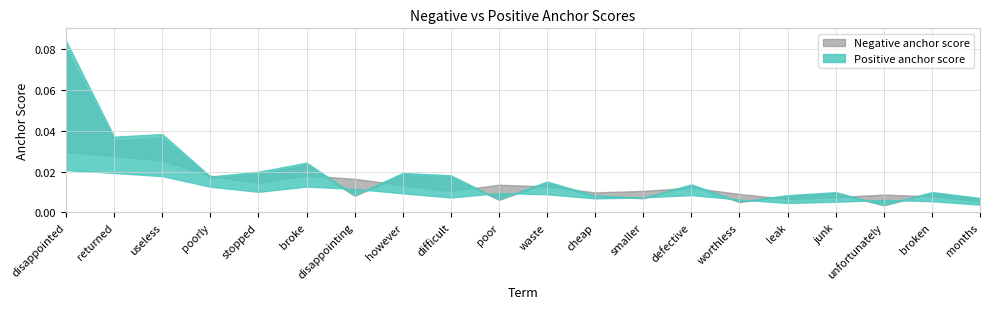

Which category has the highest value in the Negative anchor score series?

disappointed